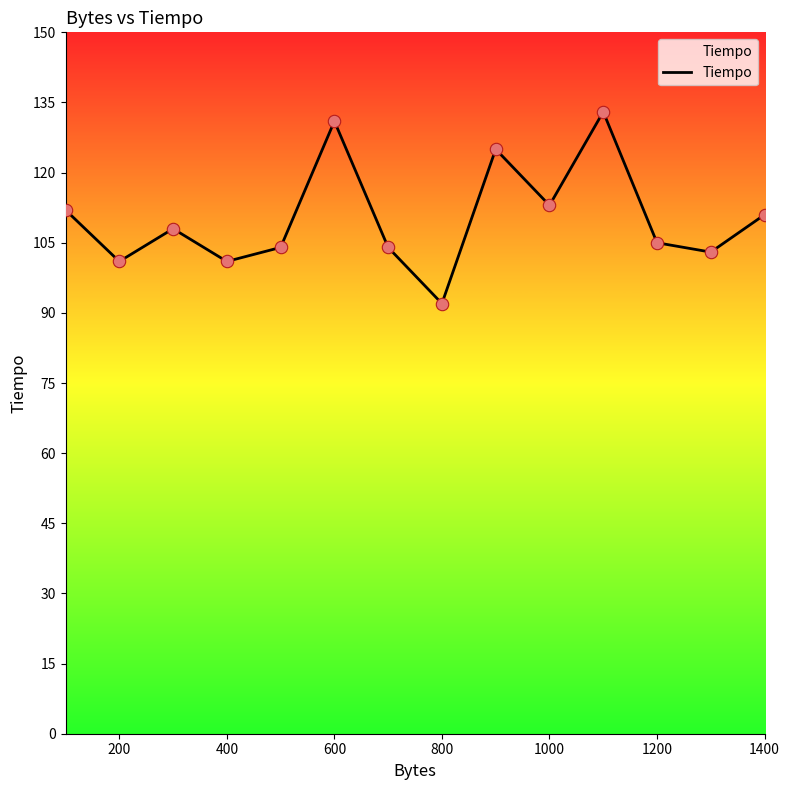

What is the smallest value displayed?

92